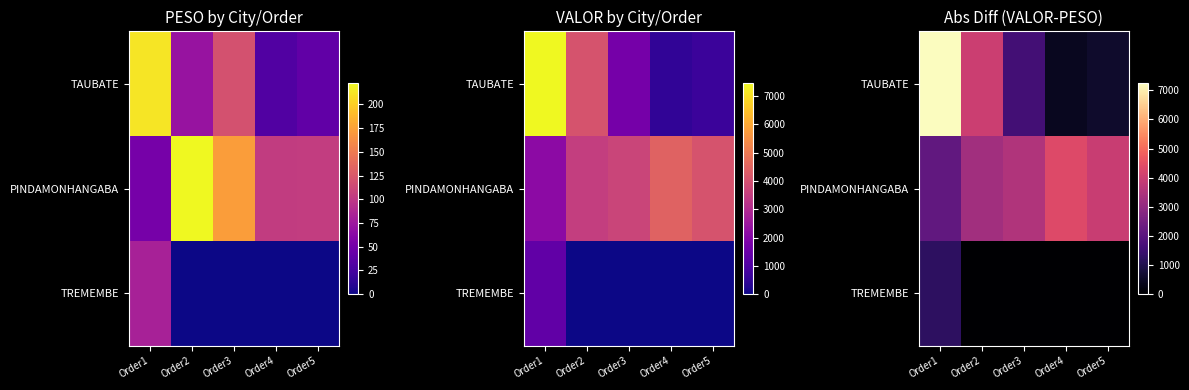

What is the average value of the TAUBATE series?

2783.5